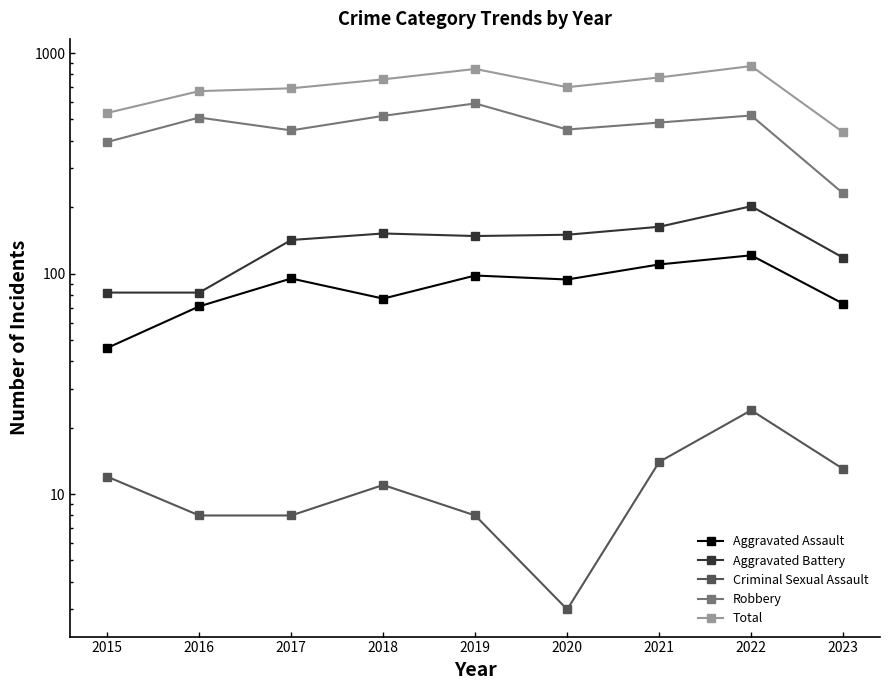

True or false: Total and Criminal Sexual Assault cross at least once.

False